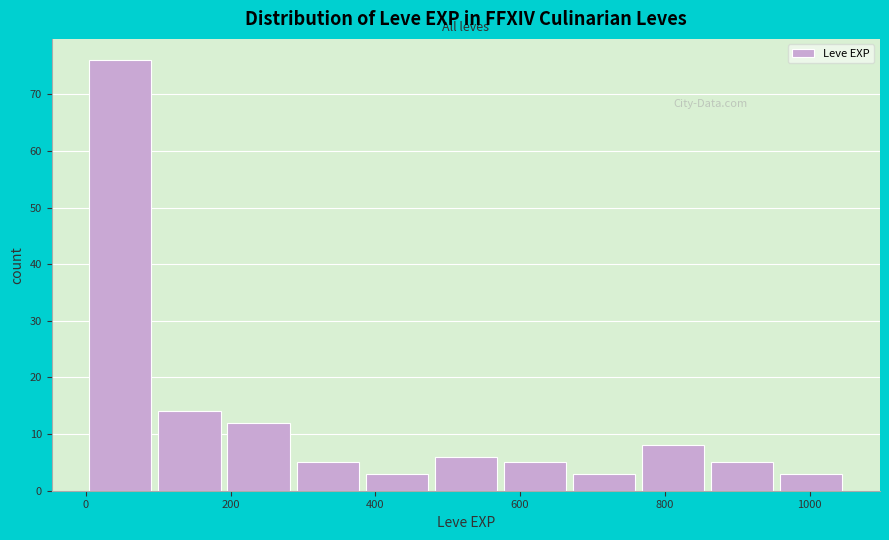

Reading left to right, transcribe this chart: for each bar, give the range it covers on the x-axis and its height. Neither the bar edges nor the heights are printed on the chart, so give them approximately, as read against the axes.

0 to 100: 76
100 to 200: 14
200 to 280: 12
280 to 380: 5
380 to 480: 3
480 to 580: 6
580 to 660: 5
660 to 760: 3
760 to 860: 8
860 to 960: 5
960 to 1060: 3